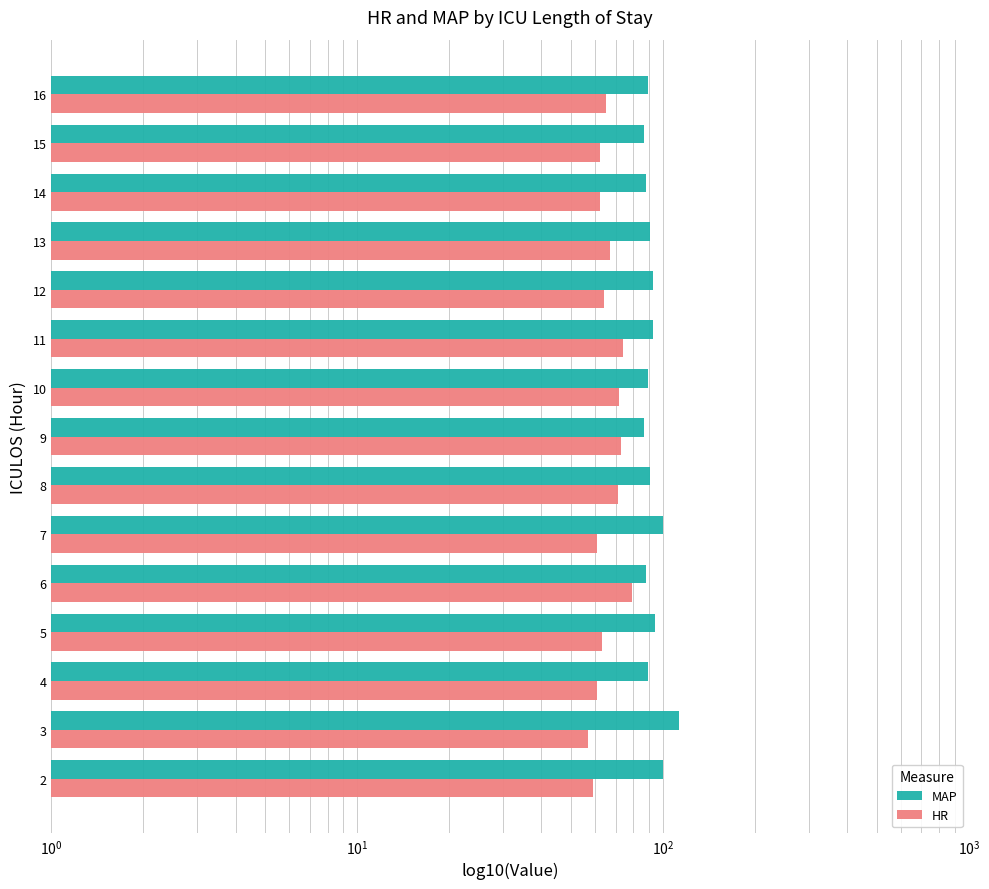

Rank the series at 7 from highest to lowest value.

MAP, HR